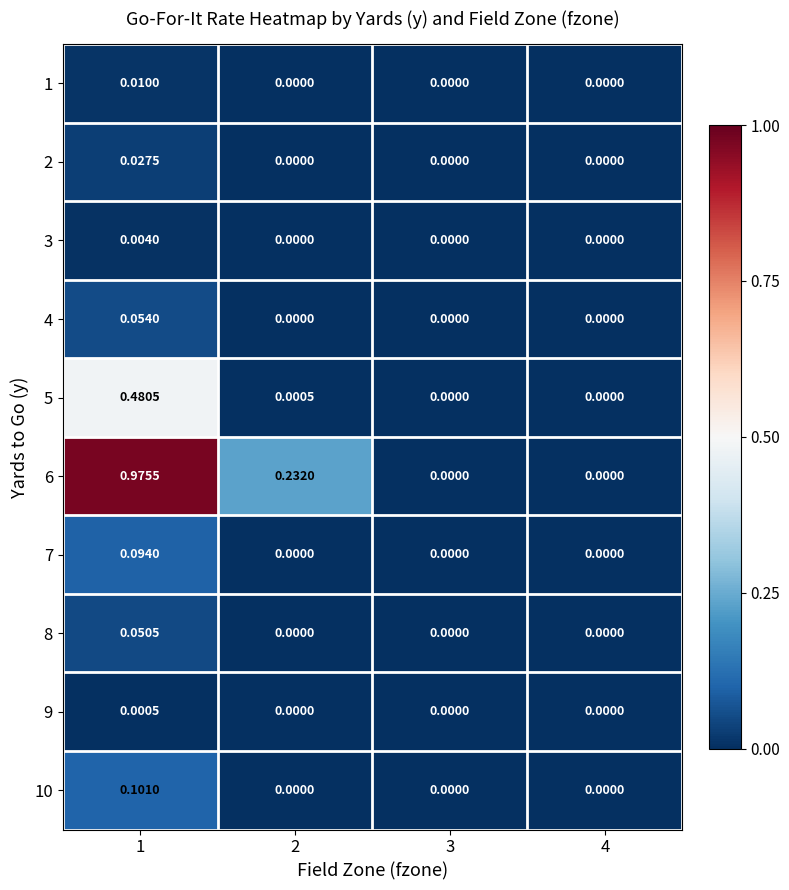

Is the value of 7 at 4 greater than the value of 4 at 1?

No